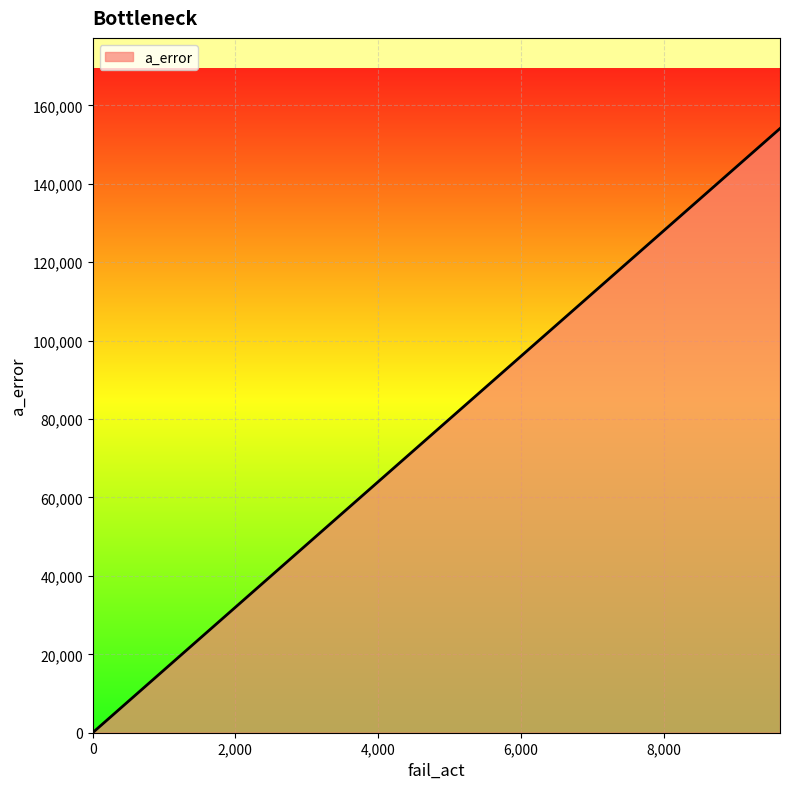

How many lines are shown in the chart?

1